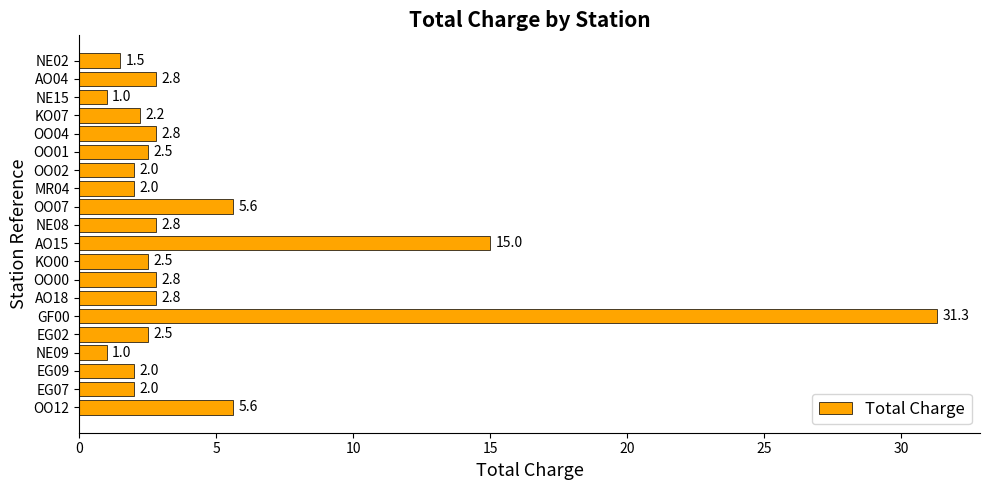

Reading bottom to top, transcribe all the data shown in this chart.

OO12=5.6	EG07=2.0	EG09=2.0	NE09=1.0	EG02=2.5	GF00=31.3	AO18=2.8	OO00=2.8	KO00=2.5	AO15=15.0	NE08=2.8	OO07=5.6	MR04=2.0	OO02=2.0	OO01=2.5	OO04=2.8	KO07=2.2	NE15=1.0	AO04=2.8	NE02=1.5